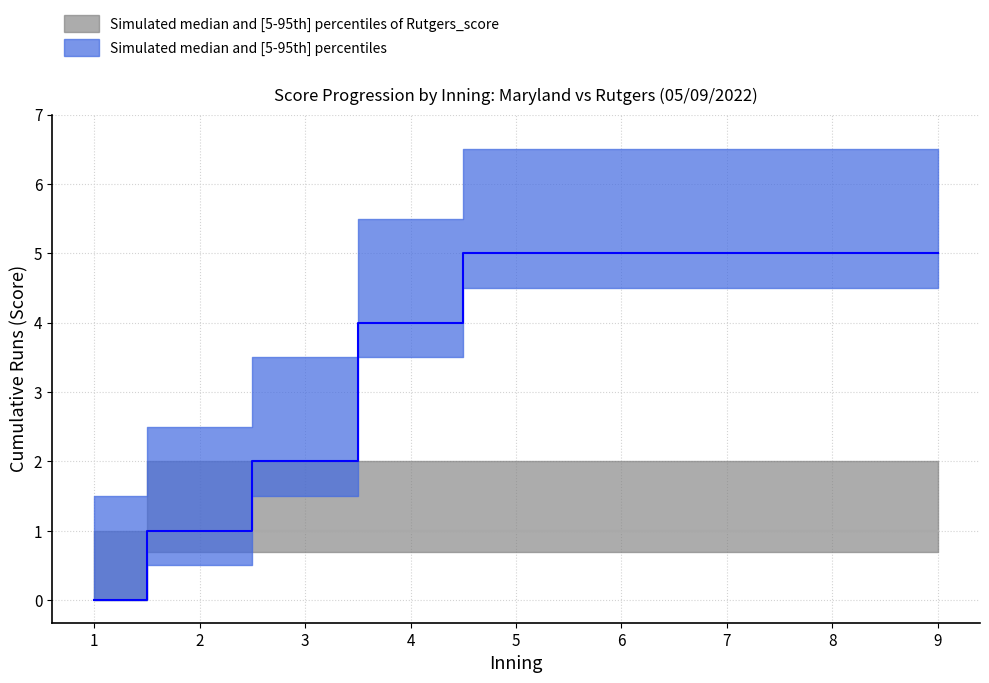

True or false: Maryland_median has more than 0 points higher than both neighbors.

False